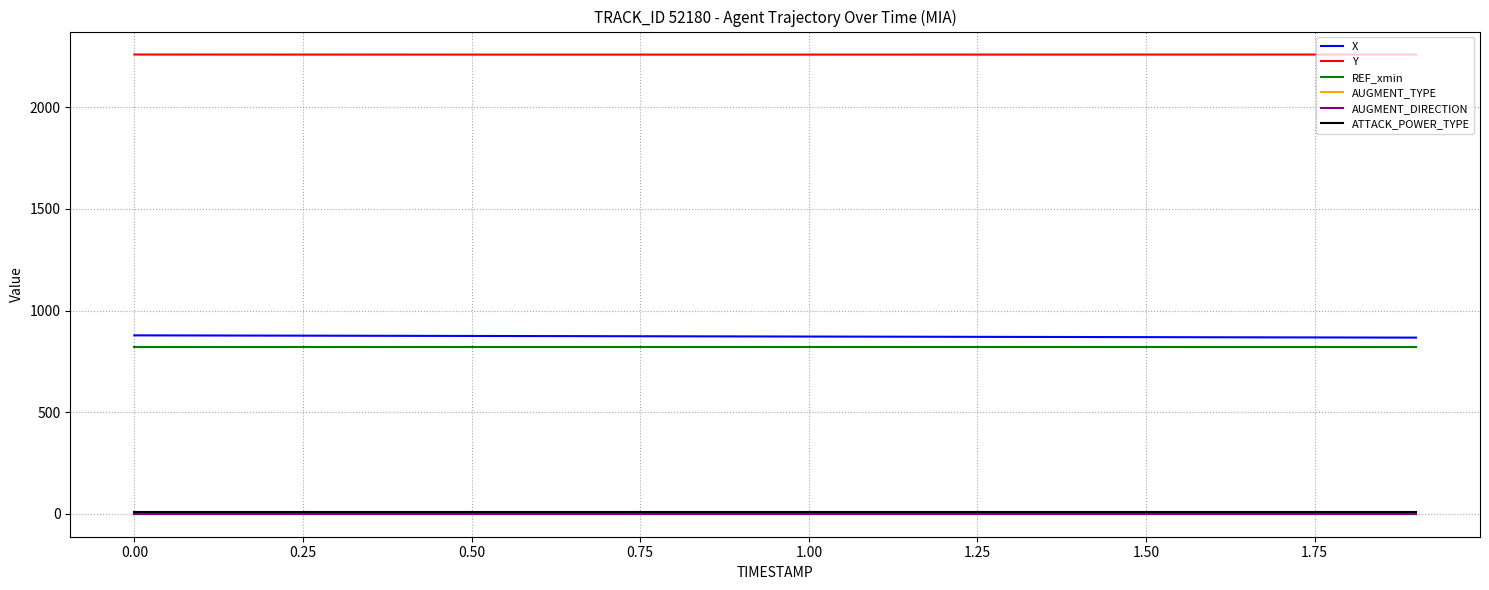

Which series has the largest total across all categories?

Y